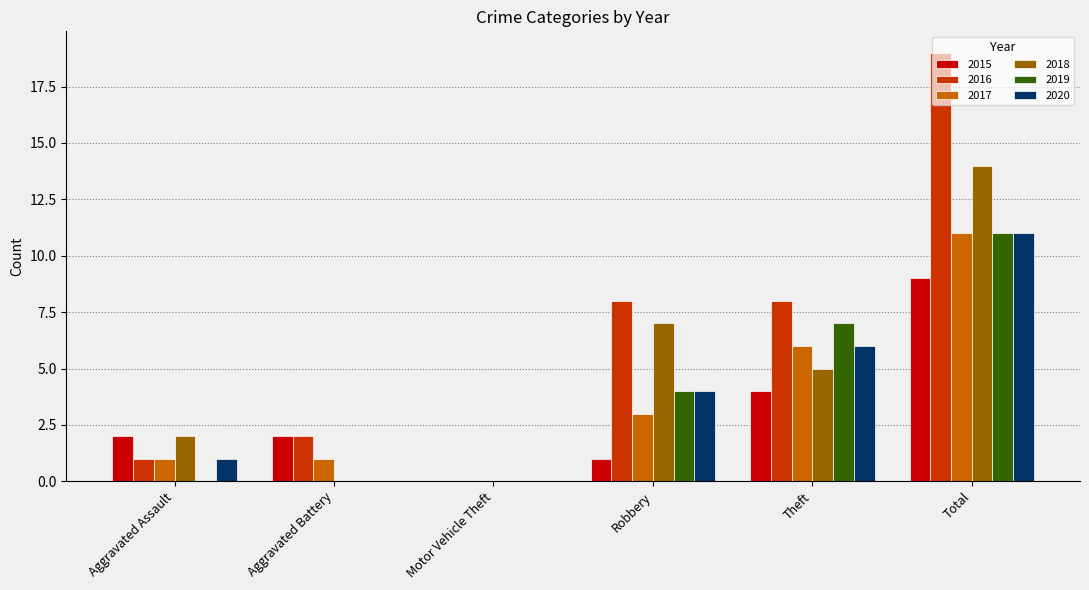

Count the number of data series in this chart.

6